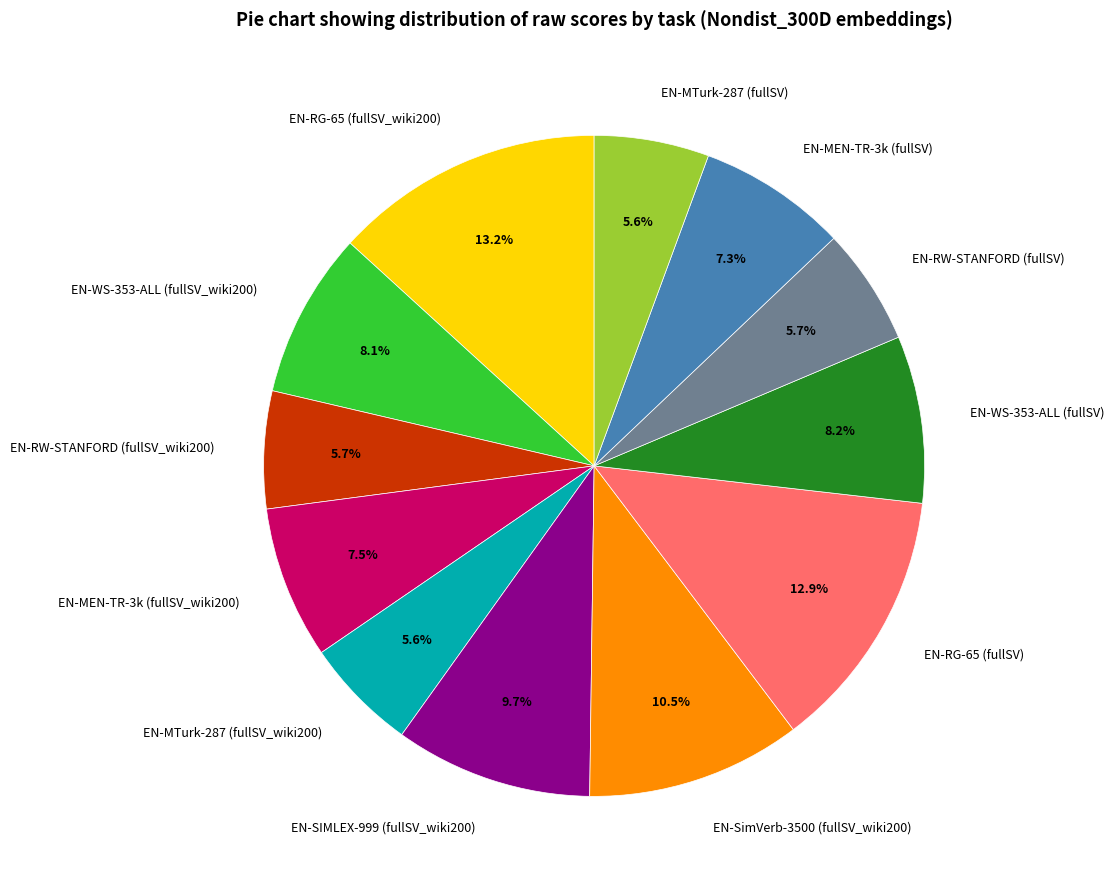

Is there any slice that represents more than half of the pie?

No